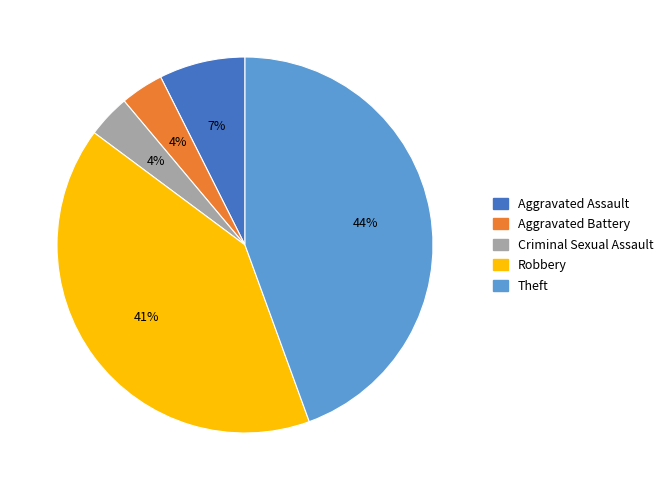

True or false: Robbery accounts for 34% of the total.

False